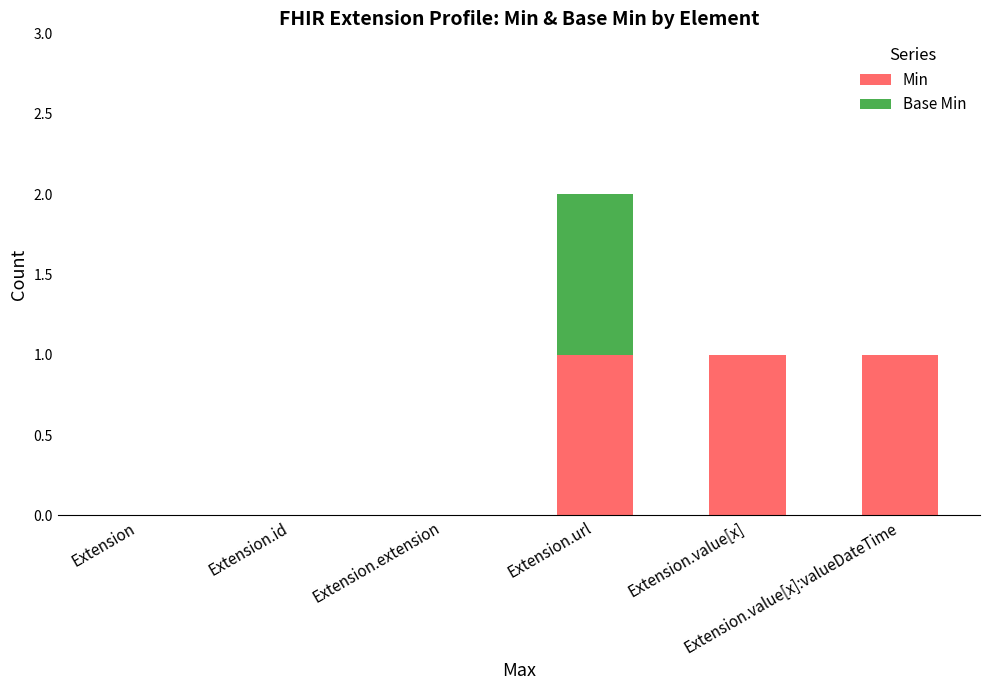

How many distinct data groups are displayed?

2